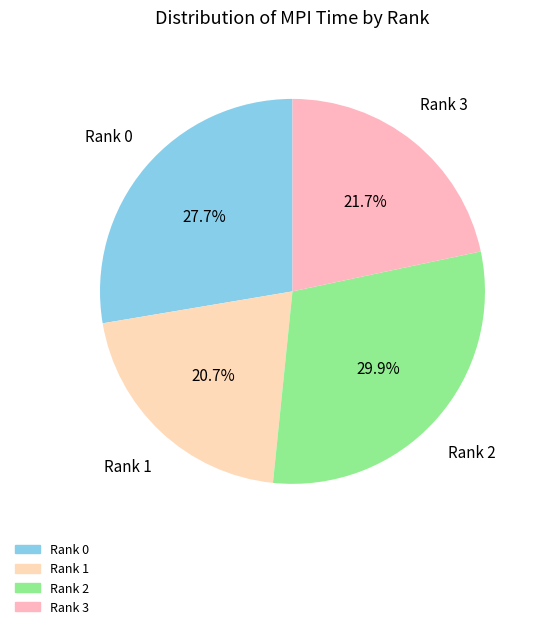

Is it true that Rank 2 is 42% of the pie?

False